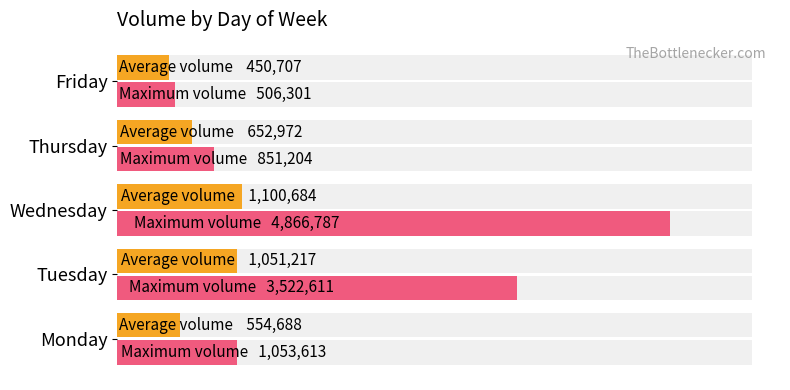

How many bars are there in each group?

2